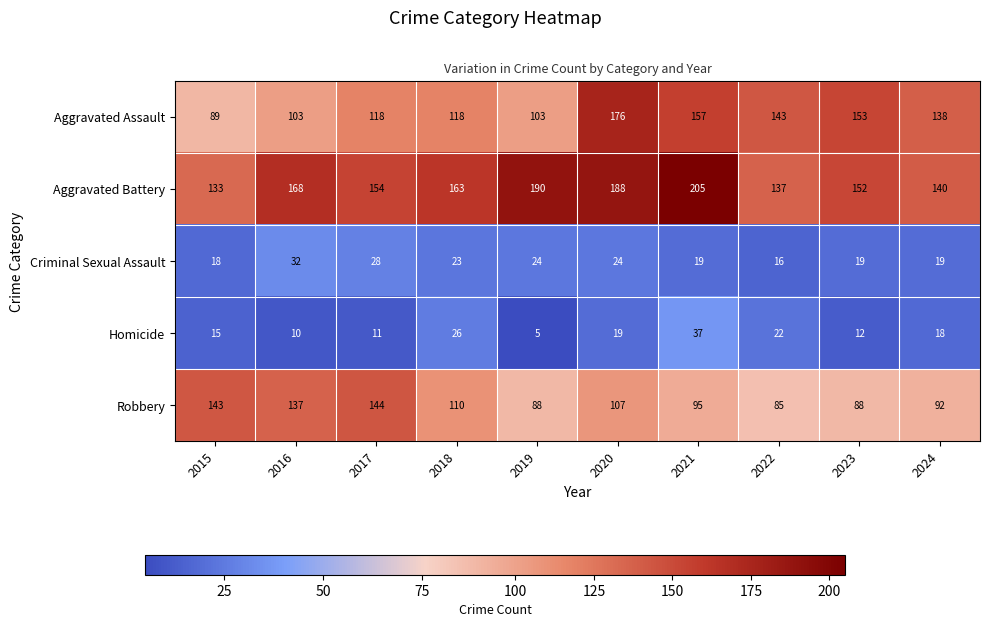

How many distinct data groups are displayed?

5